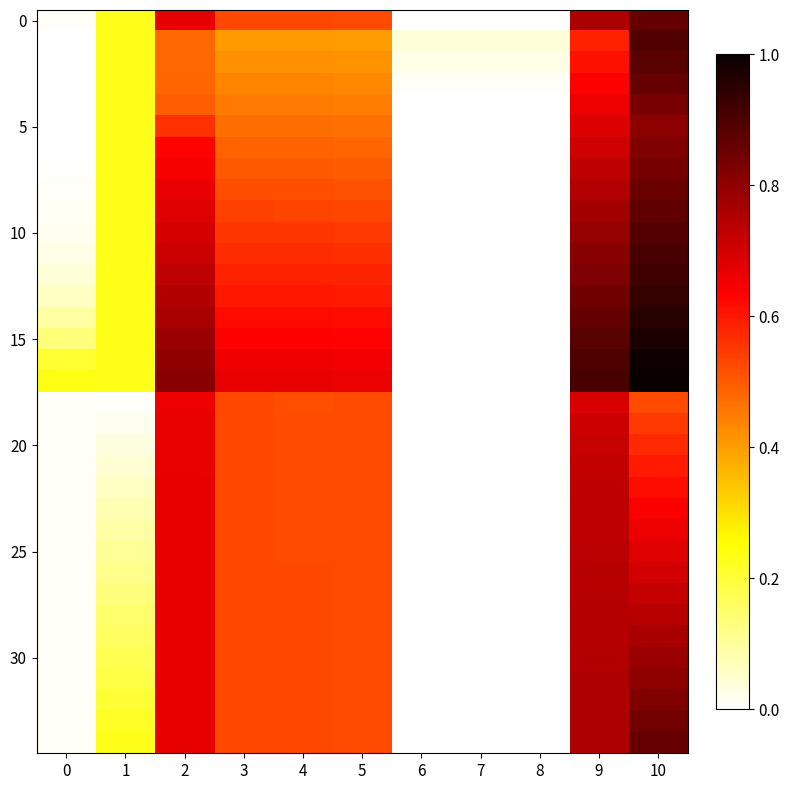

At how many categories does at least one series exceed 0?

11